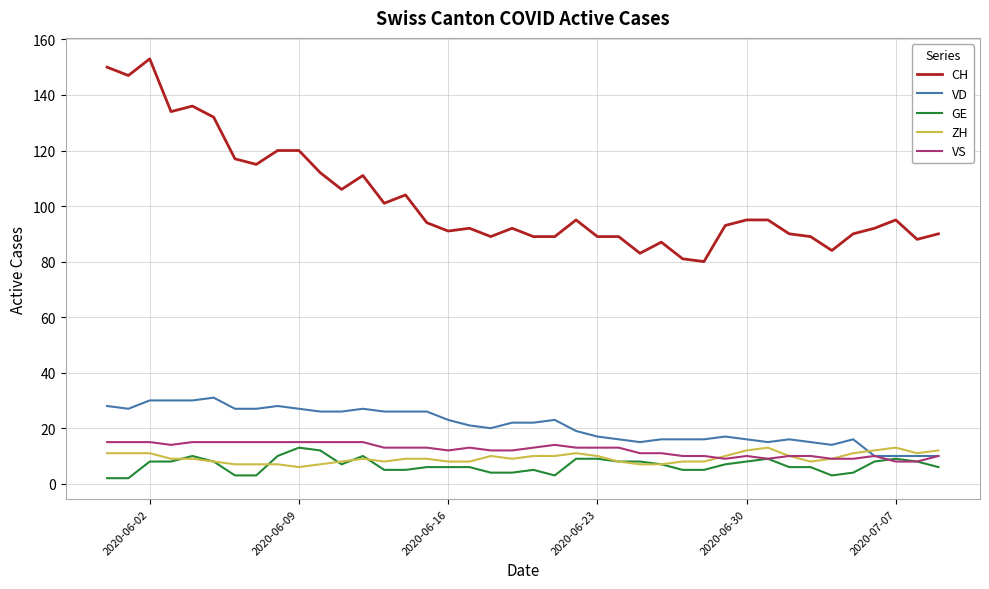

What is the greatest value displayed?

153